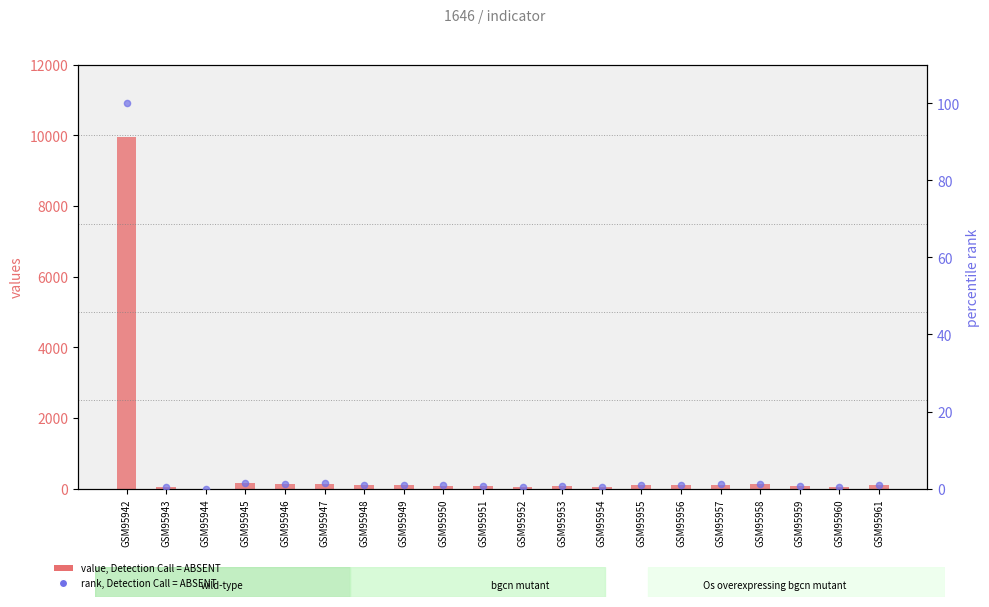

Which series has the largest Y range (max minus min)?

value, Detection Call = ABSENT